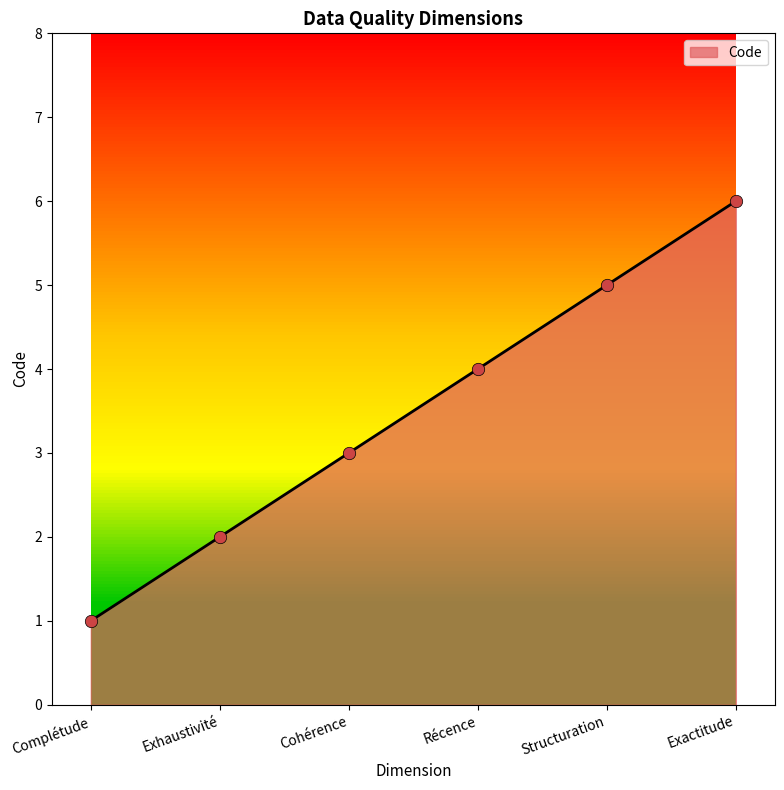

Between Structuration and Complétude, which is larger?

Structuration